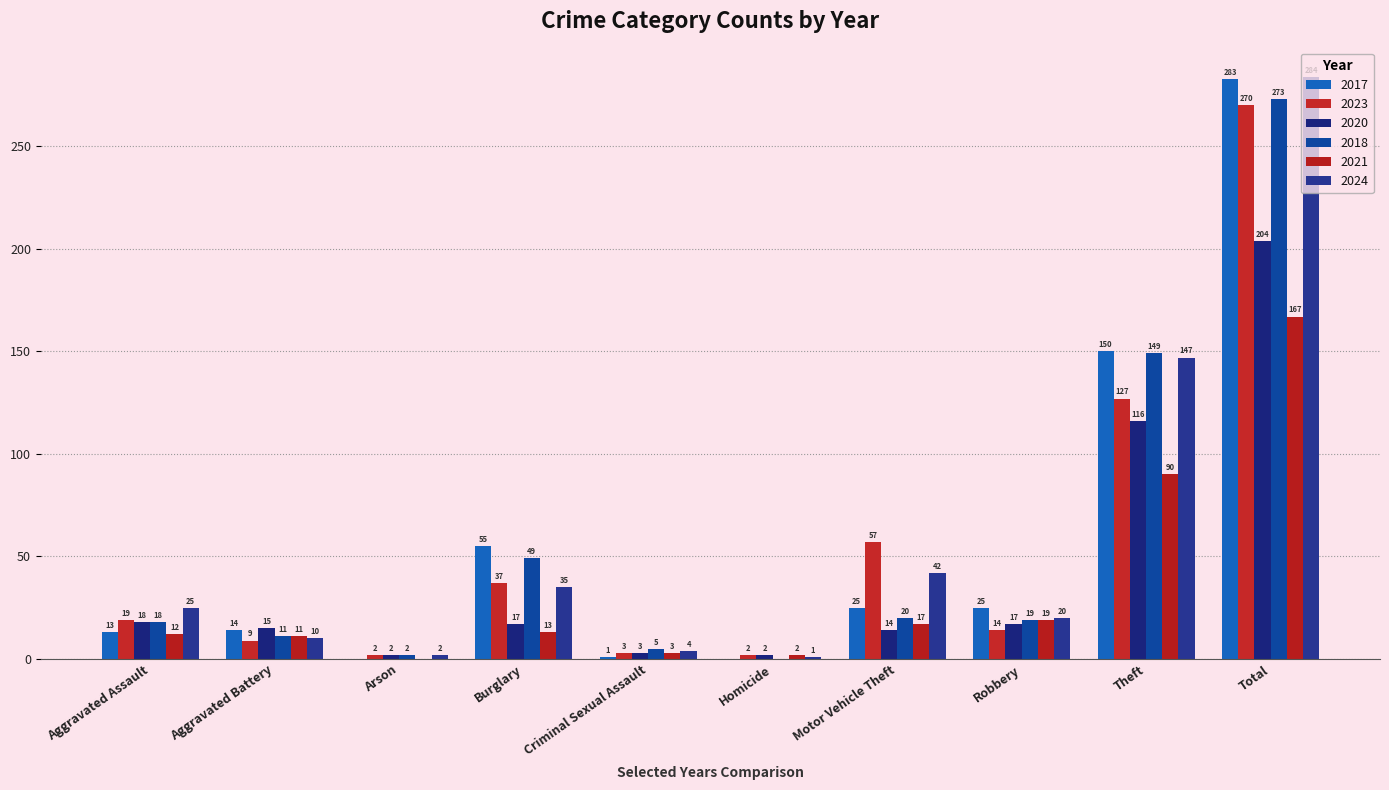

Reading left to right, what are all the values shown in this chart?

2017: Aggravated Assault=13	Aggravated Battery=14	Arson=0	Burglary=55	Criminal Sexual Assault=1	Homicide=0	Motor Vehicle Theft=25	Robbery=25	Theft=150	Total=283
2023: Aggravated Assault=19	Aggravated Battery=9	Arson=2	Burglary=37	Criminal Sexual Assault=3	Homicide=2	Motor Vehicle Theft=57	Robbery=14	Theft=127	Total=270
2020: Aggravated Assault=18	Aggravated Battery=15	Arson=2	Burglary=17	Criminal Sexual Assault=3	Homicide=2	Motor Vehicle Theft=14	Robbery=17	Theft=116	Total=204
2018: Aggravated Assault=18	Aggravated Battery=11	Arson=2	Burglary=49	Criminal Sexual Assault=5	Homicide=0	Motor Vehicle Theft=20	Robbery=19	Theft=149	Total=273
2021: Aggravated Assault=12	Aggravated Battery=11	Arson=0	Burglary=13	Criminal Sexual Assault=3	Homicide=2	Motor Vehicle Theft=17	Robbery=19	Theft=90	Total=167
2024: Aggravated Assault=25	Aggravated Battery=10	Arson=2	Burglary=35	Criminal Sexual Assault=4	Homicide=1	Motor Vehicle Theft=42	Robbery=20	Theft=147	Total=284